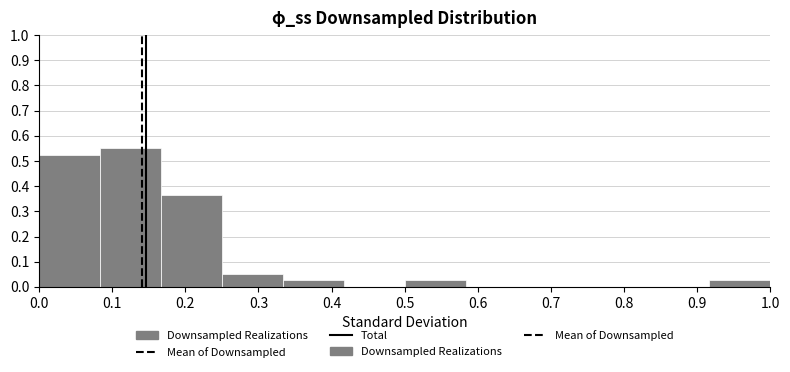

Reading left to right, list every bar in this chart as the range it spans on the x-axis followed by its height. Neither the bar edges nor the heights are printed on the chart, so give them approximately, as read against the axes.

0.00 to 0.08: 0.52
0.08 to 0.17: 0.55
0.17 to 0.25: 0.37
0.25 to 0.33: 0.05
0.33 to 0.42: 0.03
0.42 to 0.50: 0
0.50 to 0.58: 0.03
0.58 to 0.67: 0
0.67 to 0.75: 0
0.75 to 0.83: 0
0.83 to 0.92: 0
0.92 to 1.00: 0.03